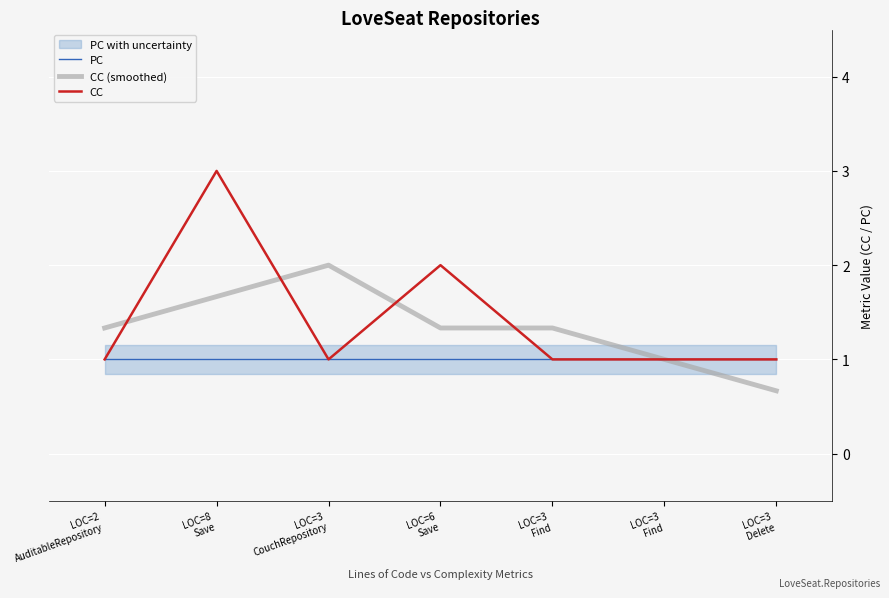

What is the approximate value of PC at LOC=6
Save?

1.0